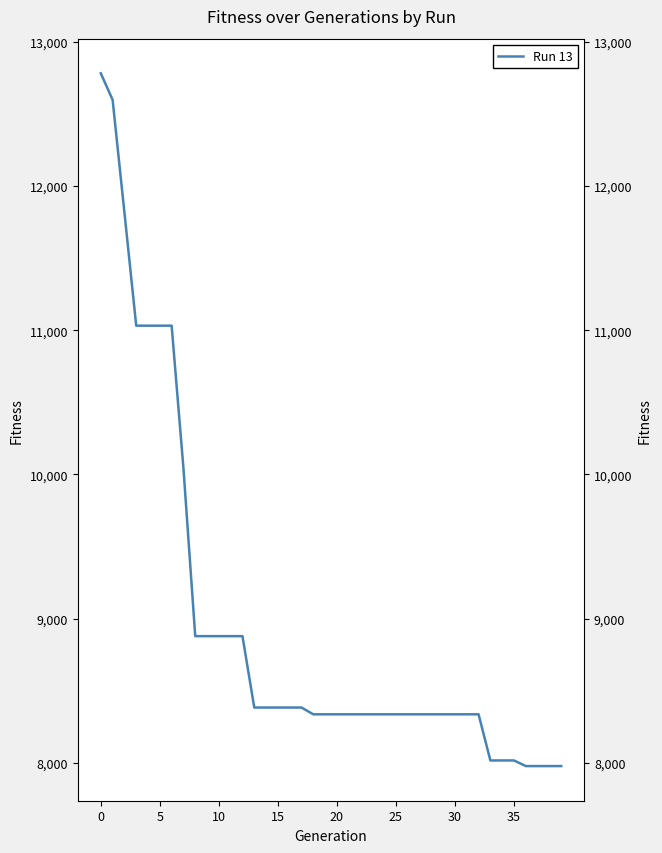

Does the chart display data point markers on the line(s)?

No